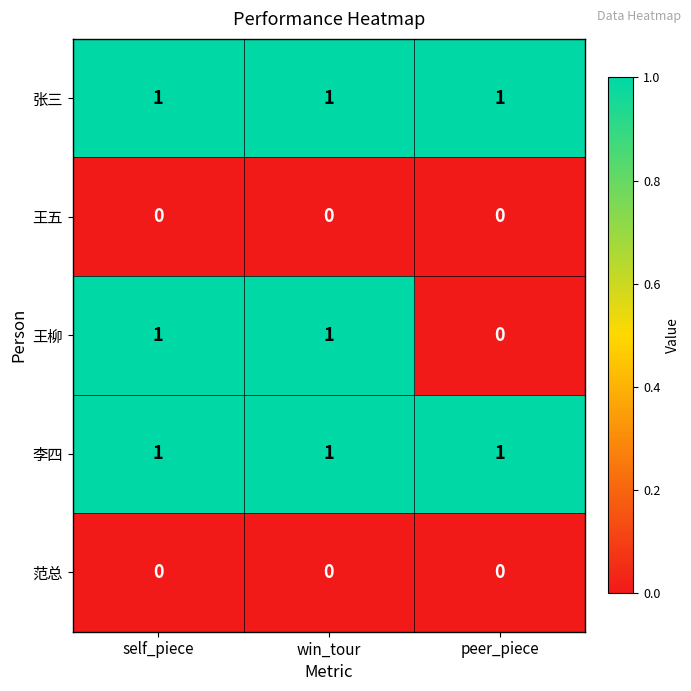

Reading left to right, extract all data points from this chart.

张三: self_piece=1	win_tour=1	peer_piece=1
王五: self_piece=0	win_tour=0	peer_piece=0
王柳: self_piece=1	win_tour=1	peer_piece=0
李四: self_piece=1	win_tour=1	peer_piece=1
范总: self_piece=0	win_tour=0	peer_piece=0